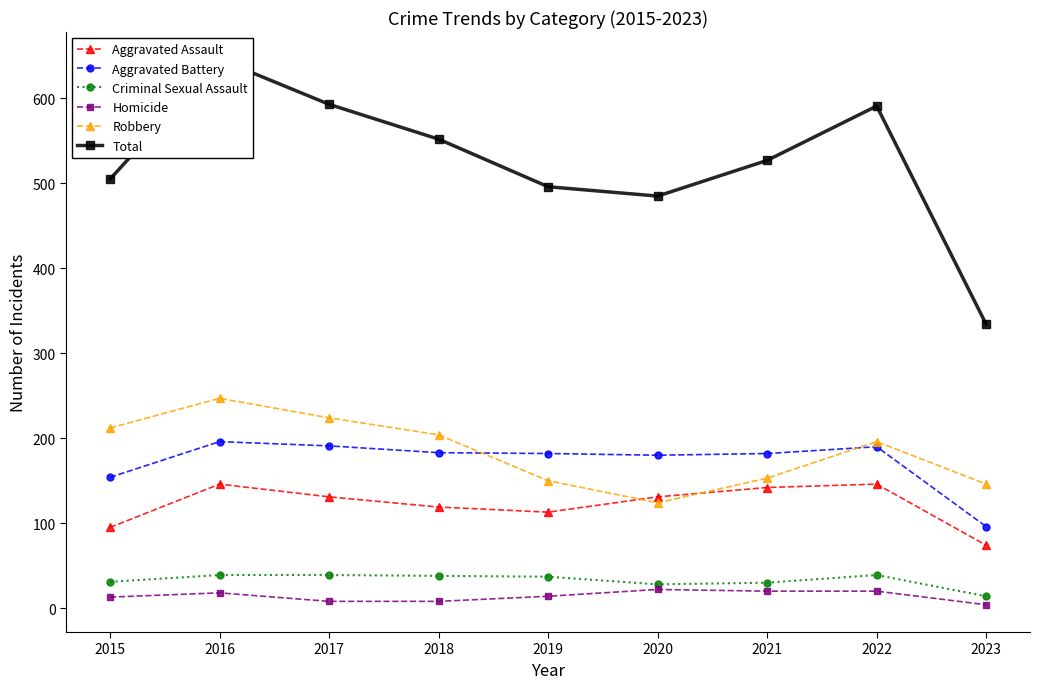

Between 2019 and 2022, which series saw the biggest shift?

Total